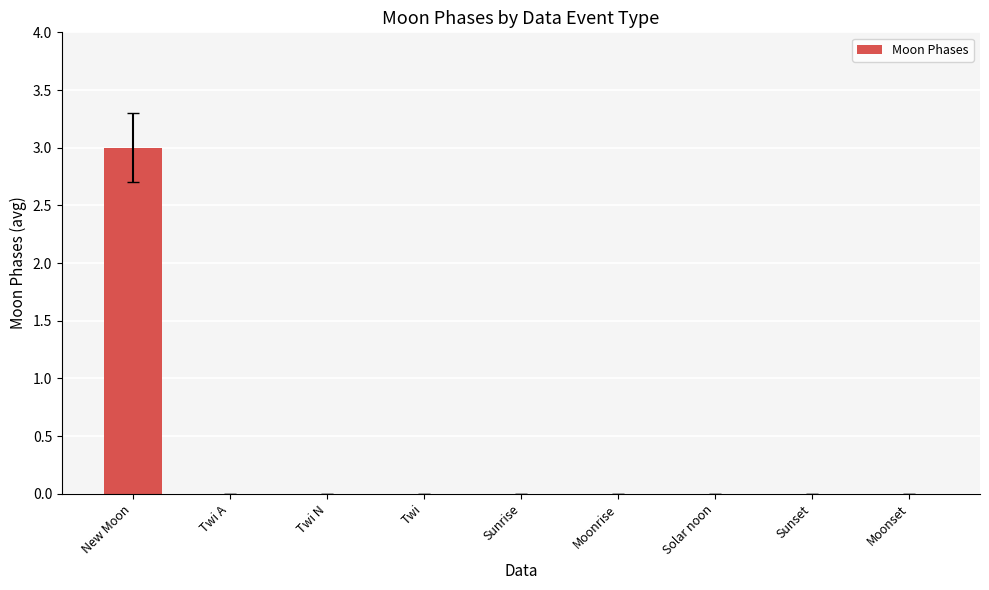

Is it true that the value at New Moon is 4?

False